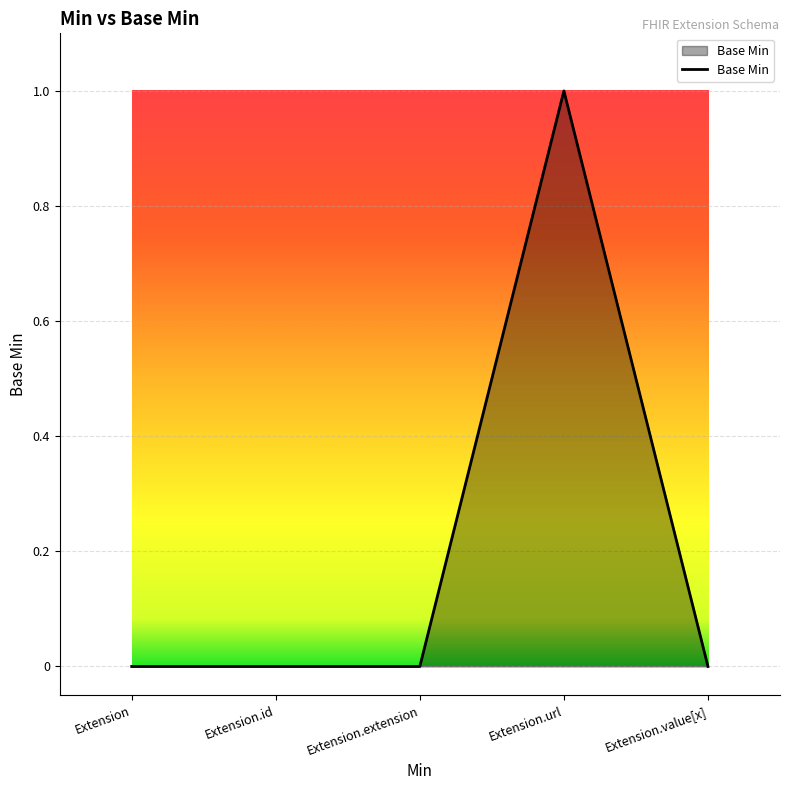

What is the change in value from Extension to Extension.url?

+1